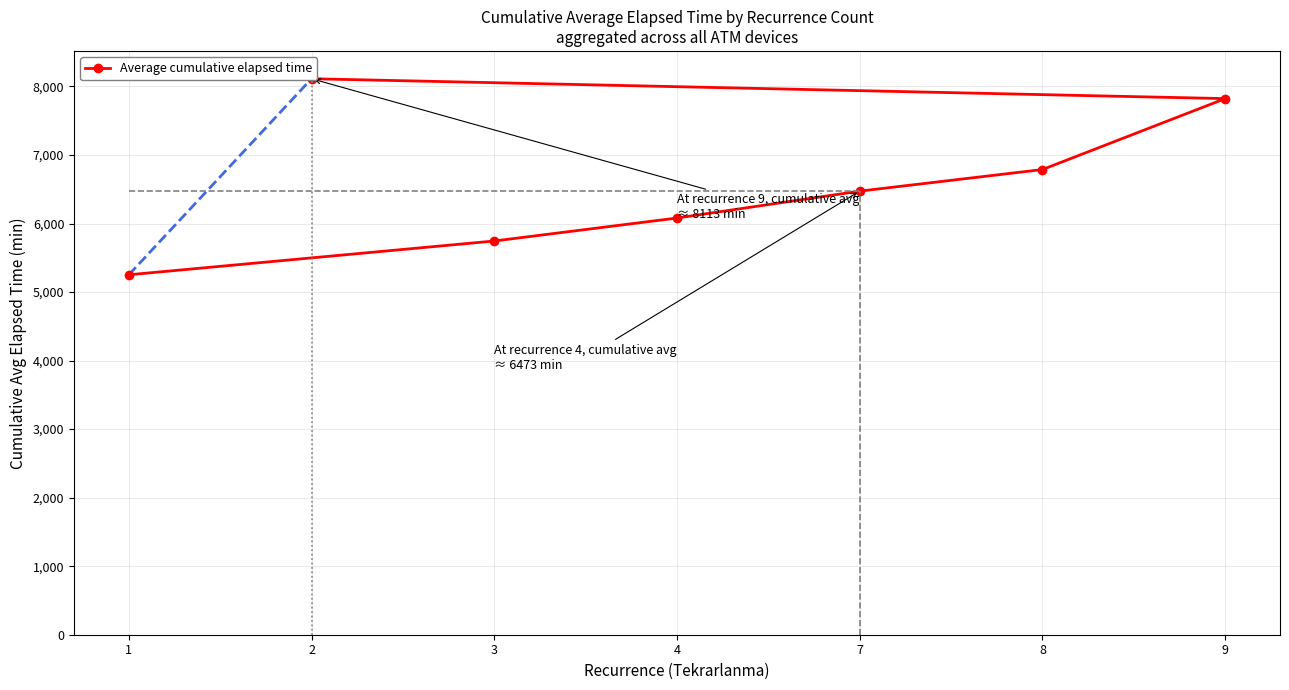

True or false: there are more than 1 points higher than both neighbors.

False